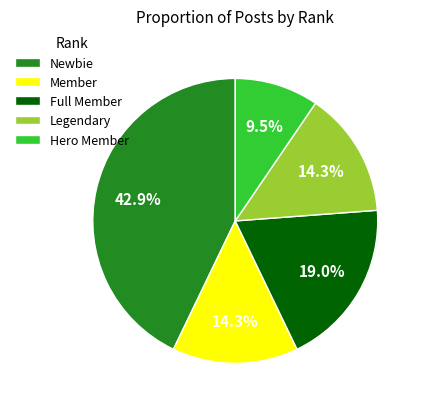

Which has a higher value, Legendary or Full Member?

Full Member